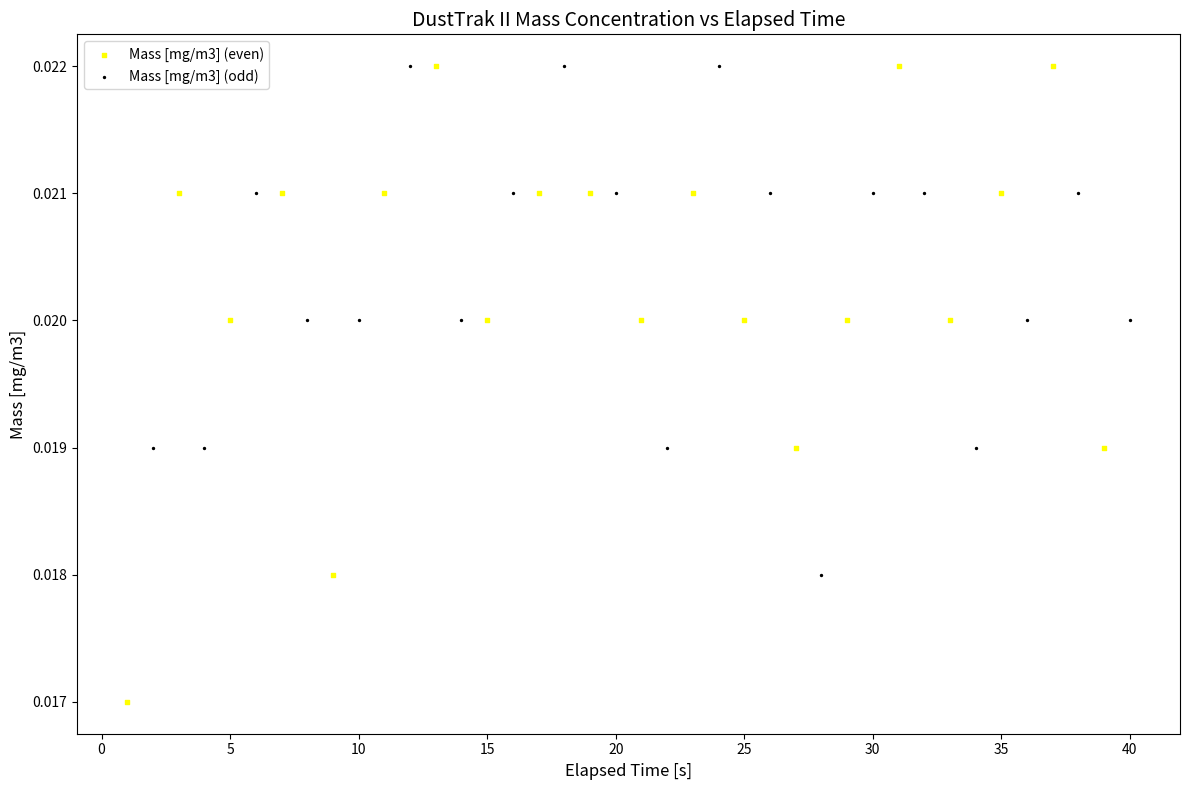

What are all the series names shown in the legend?

Mass [mg/m3] (even), Mass [mg/m3] (odd)